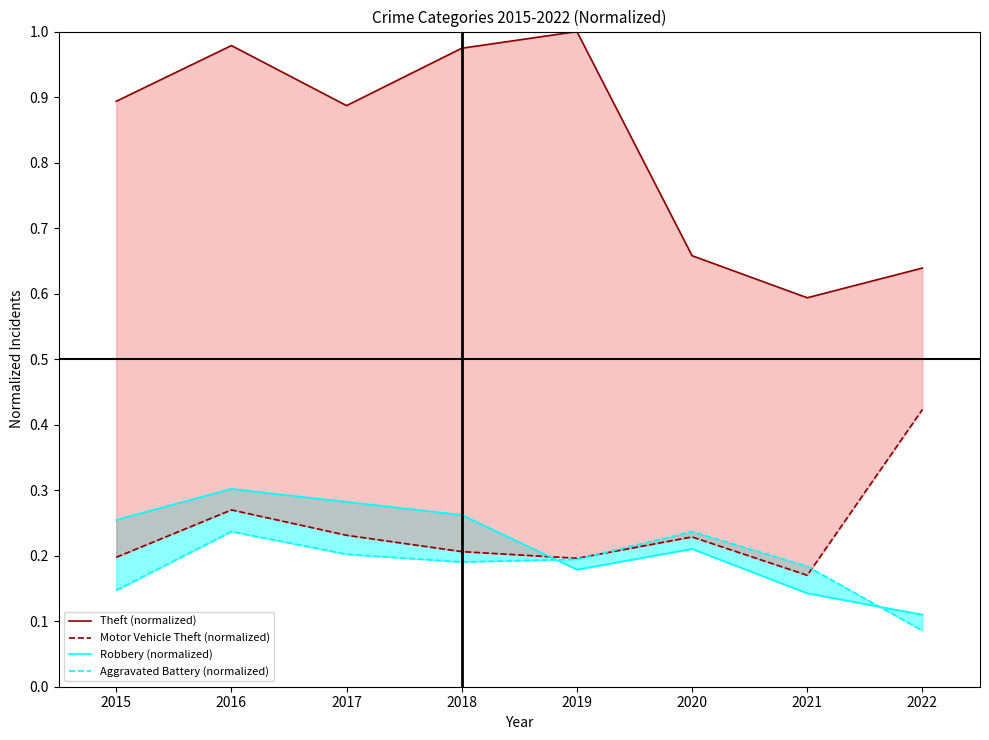

Which series has the widest spread of values?

Theft (normalized)